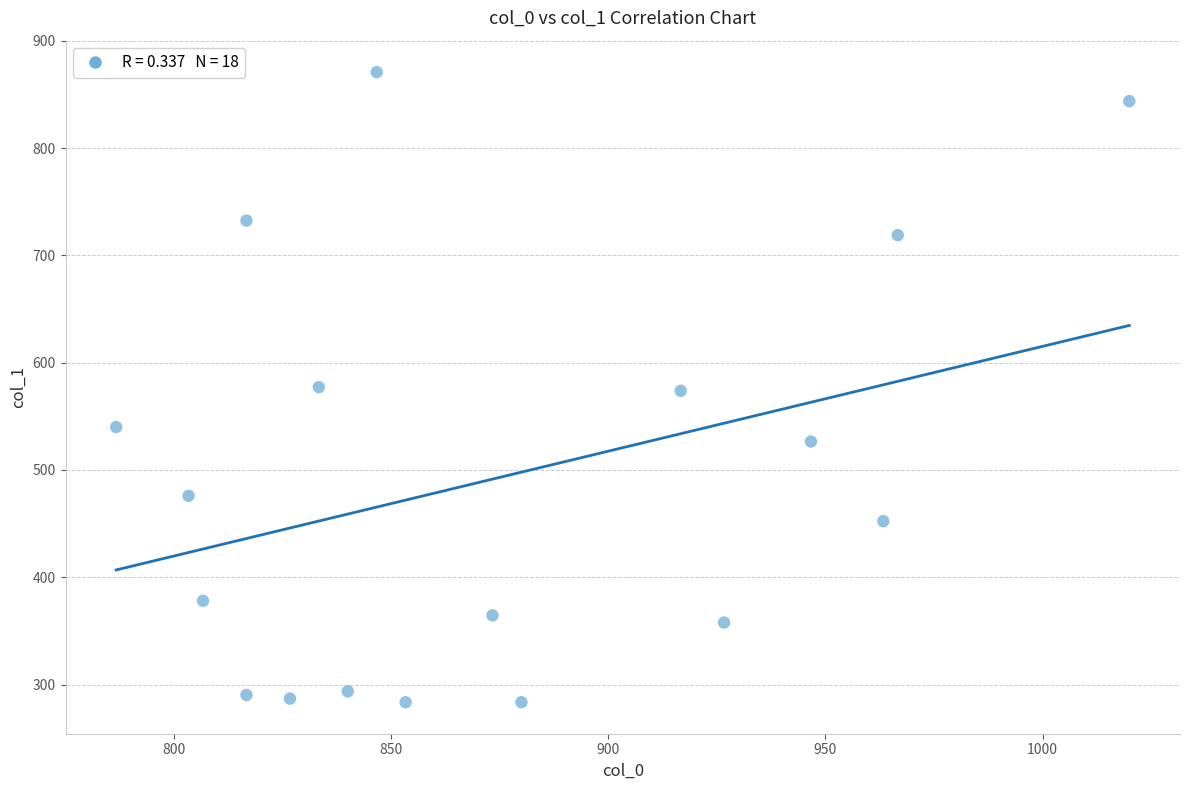

What is the range of X values (max minus min)?

233.3